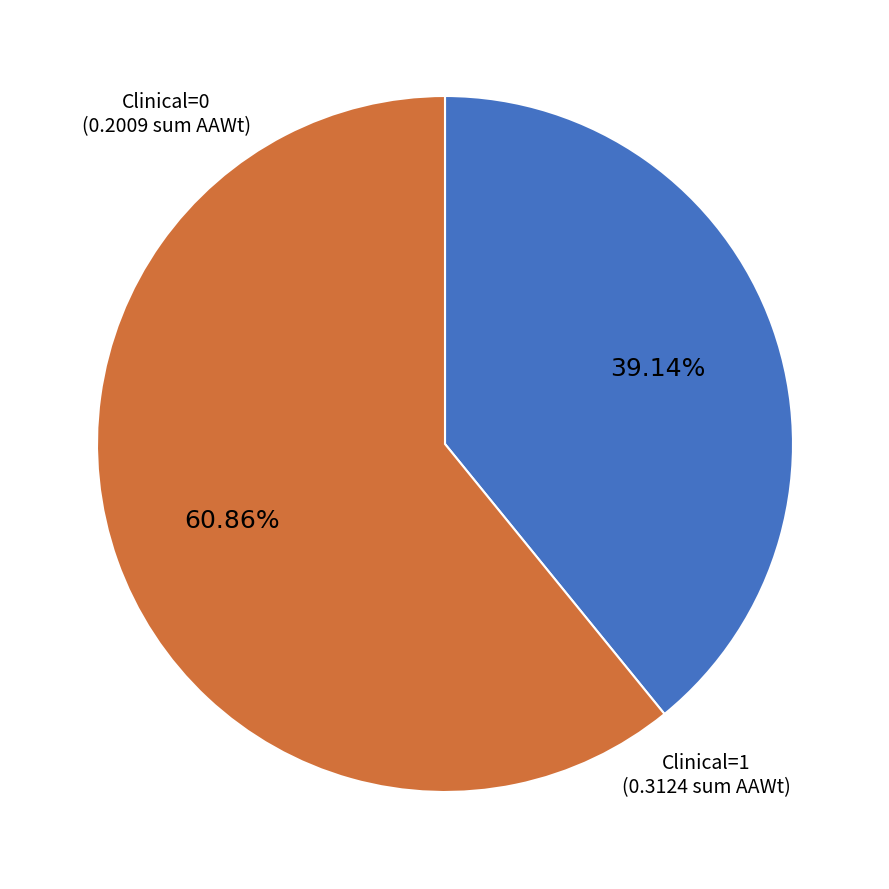

How many slices are in this pie chart?

2